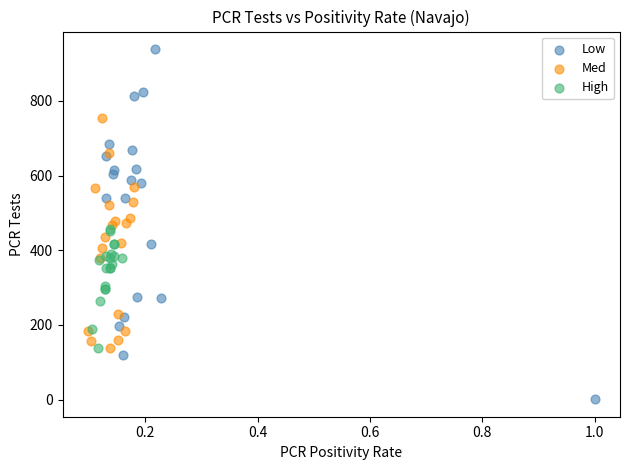

Which series reaches the maximum Y coordinate?

Low